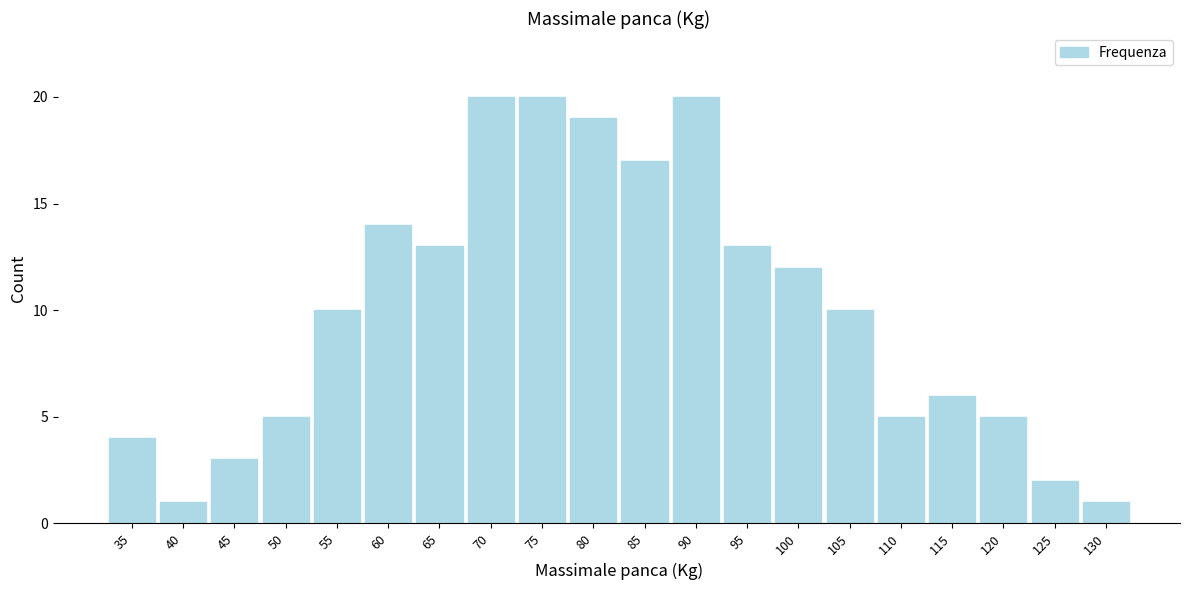

Reading left to right, transcribe all the data shown in this chart.

35=4	40=1	45=3	50=5	55=10	60=14	65=13	70=20	75=20	80=19	85=17	90=20	95=13	100=12	105=10	110=5	115=6	120=5	125=2	130=1